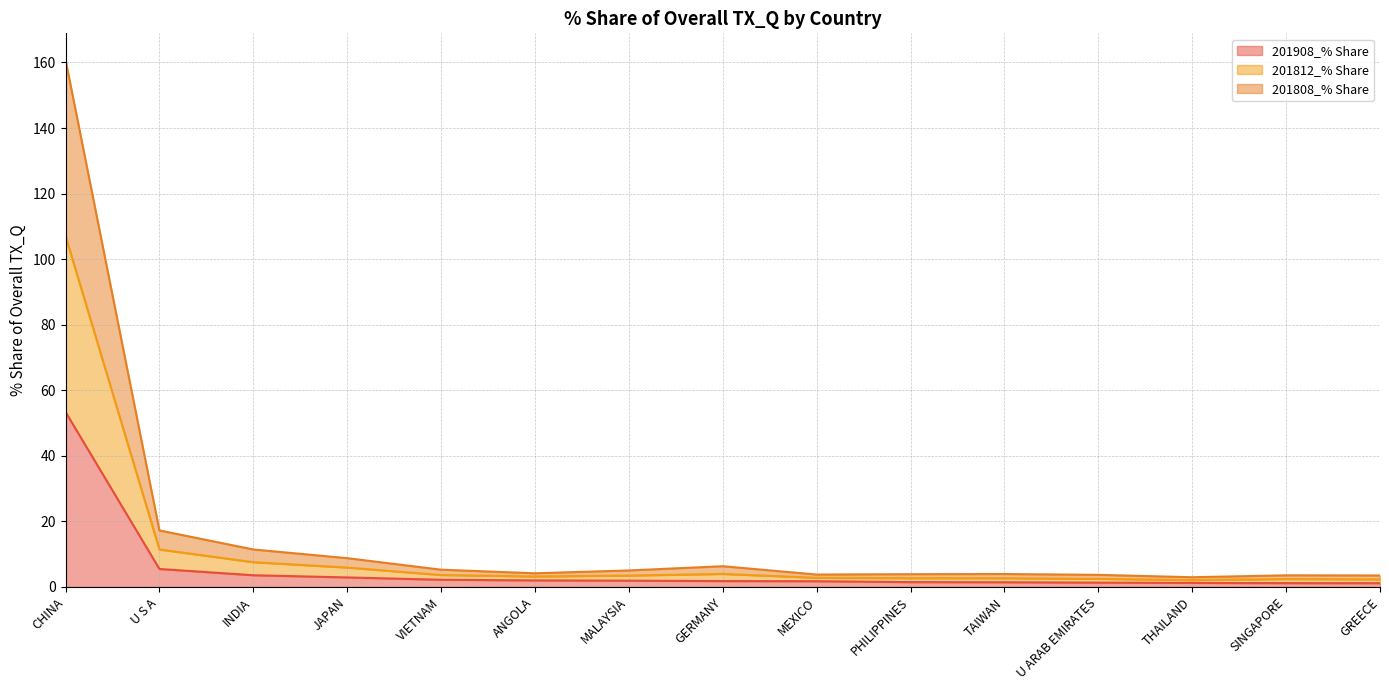

What is the maximum value for 201908_% Share?

53.4